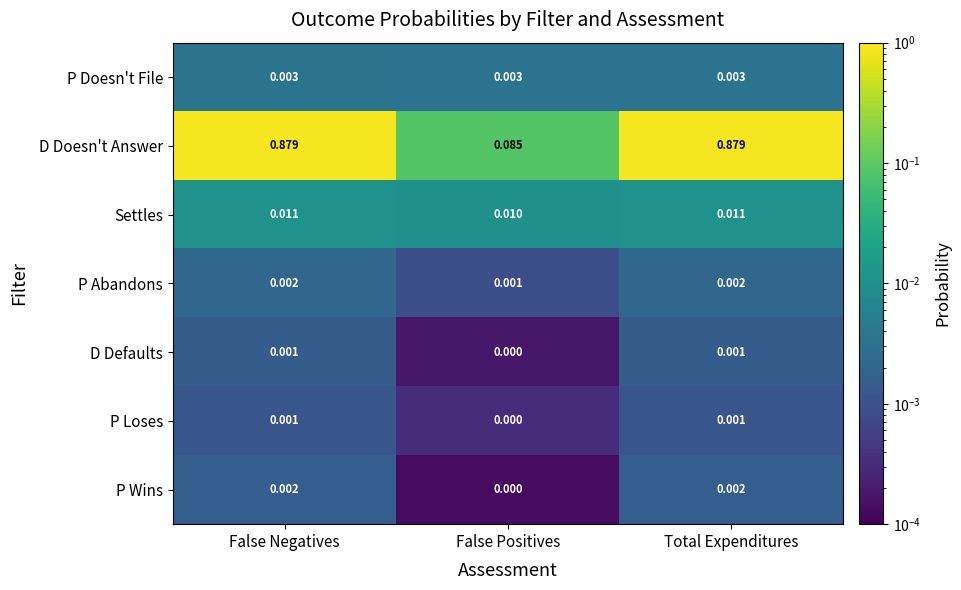

Which series changed the most between False Positives and Total Expenditures?

D Doesn't Answer